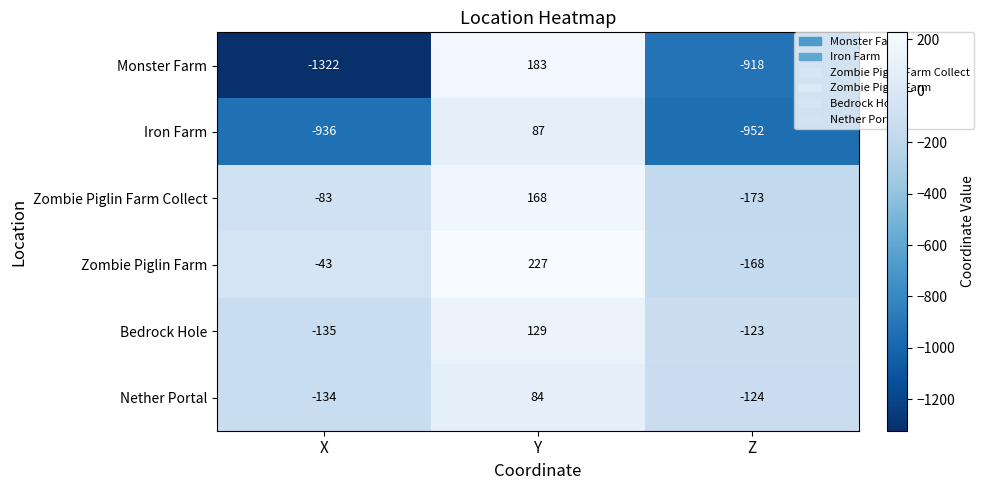

What is the difference between the Nether Portal values at Y and Z?

208